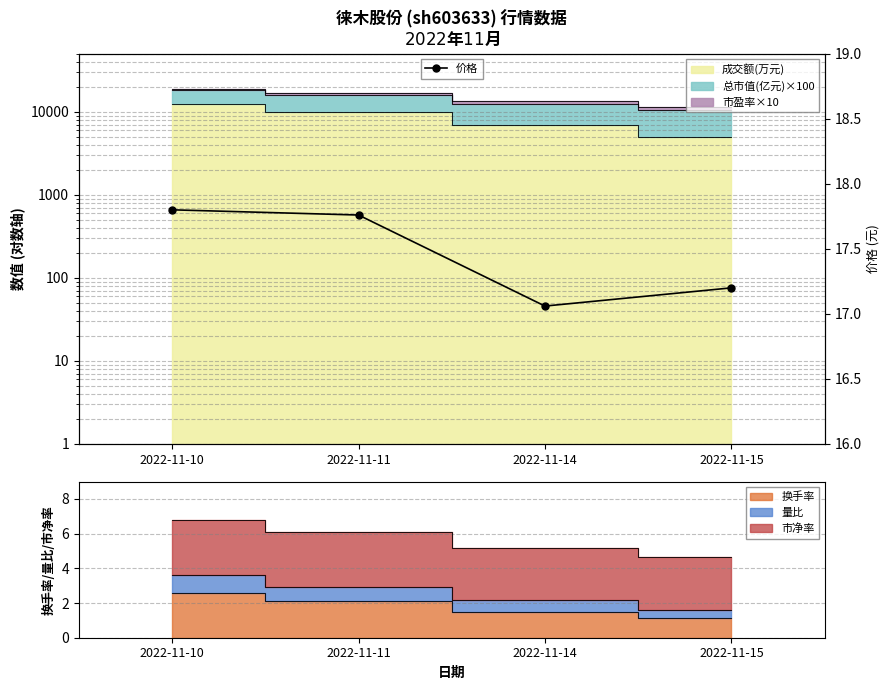

True or false: there are more than 2 points higher than both neighbors.

False